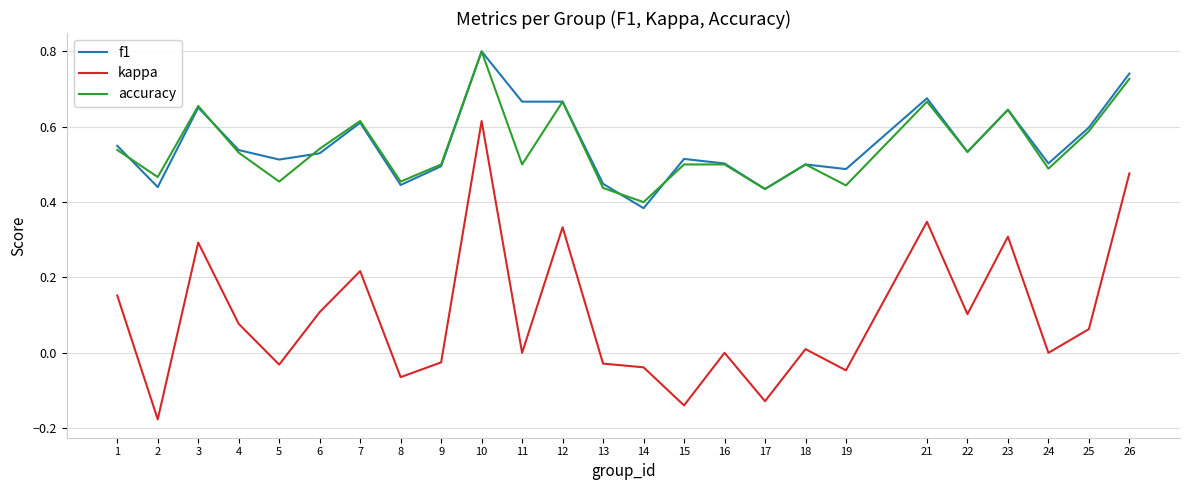

Between 3 and 14, which series saw the biggest shift?

kappa